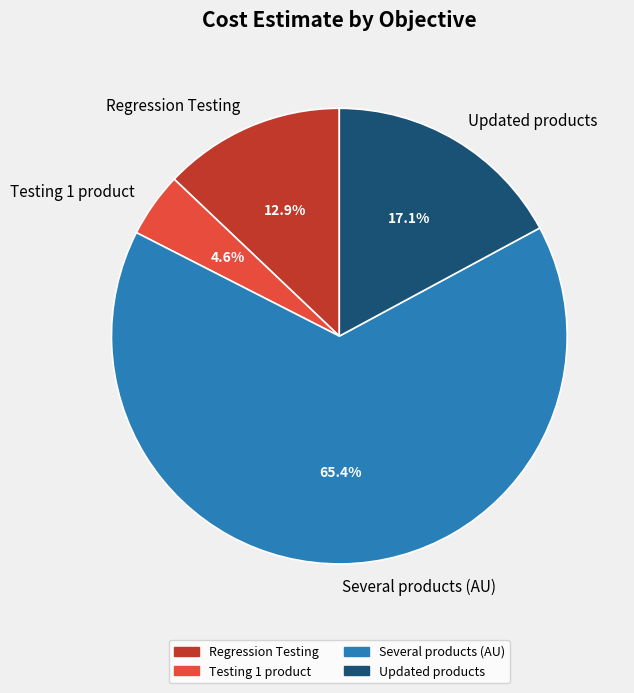

Which has a higher value, Several products (AU) or Regression Testing?

Several products (AU)